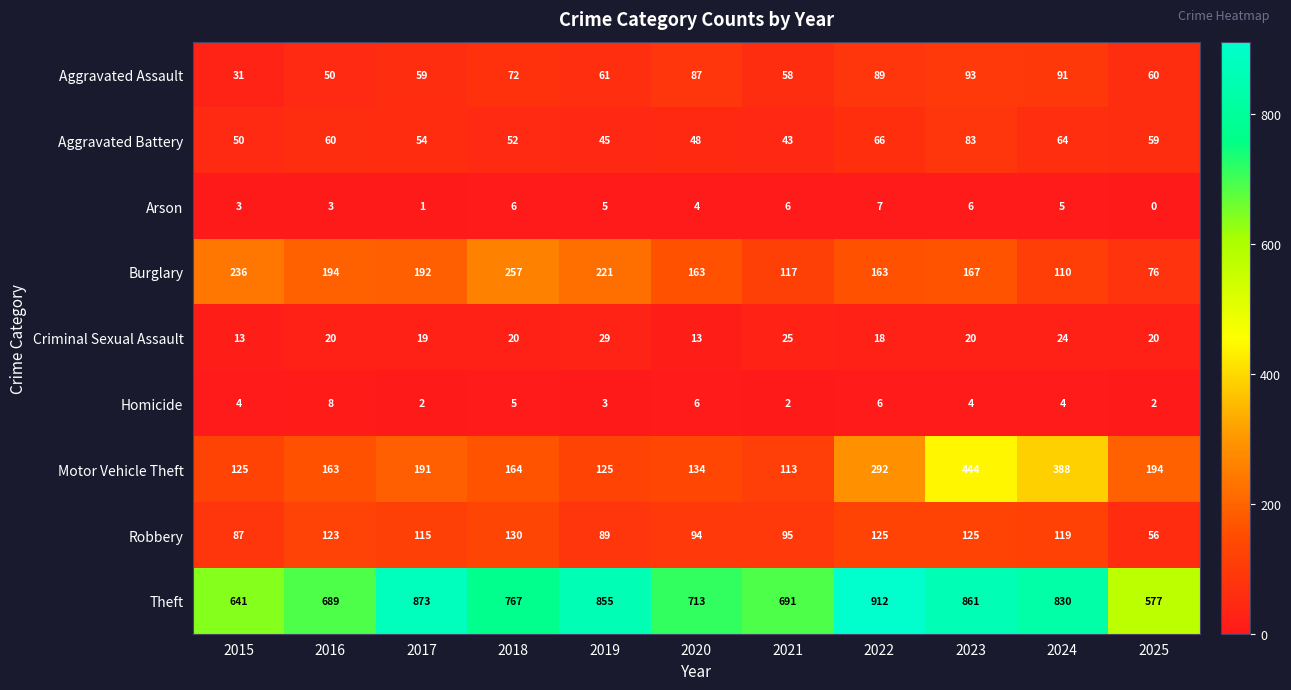

True or false: Burglary has a value of 307 at 2019.

False